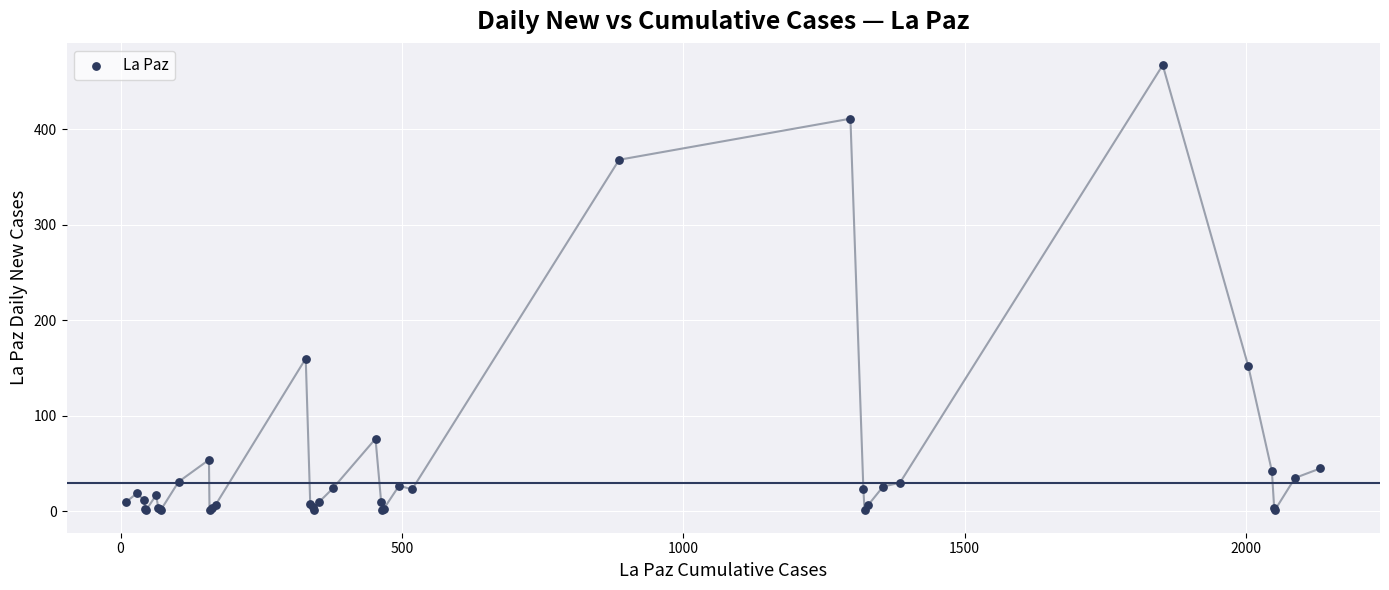

What Y value in the scatter plot is closest to 234?

160